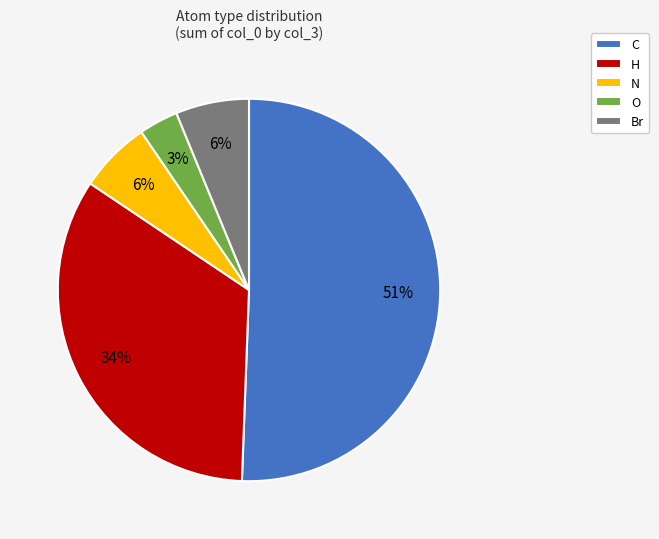

Which has a higher value, H or N?

H